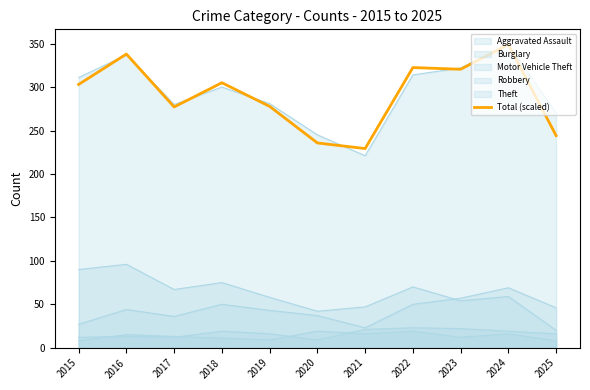

List the labels in order of value, largest first.

2024, 2016, 2022, 2023, 2018, 2015, 2019, 2017, 2025, 2020, 2021